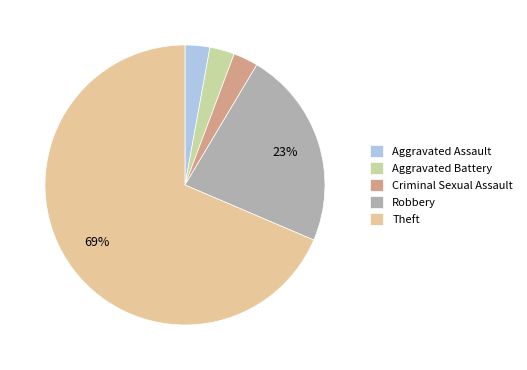

To the nearest percent, what percentage of the pie is Robbery?

23%